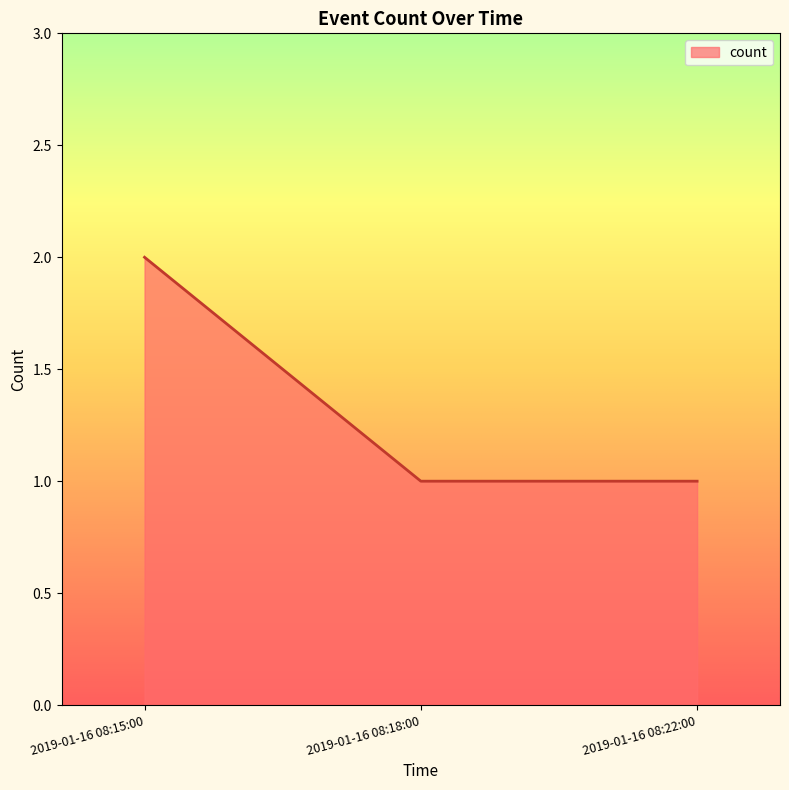

Which has a higher value, 2019-01-16 08:22:00 or 2019-01-16 08:15:00?

2019-01-16 08:15:00